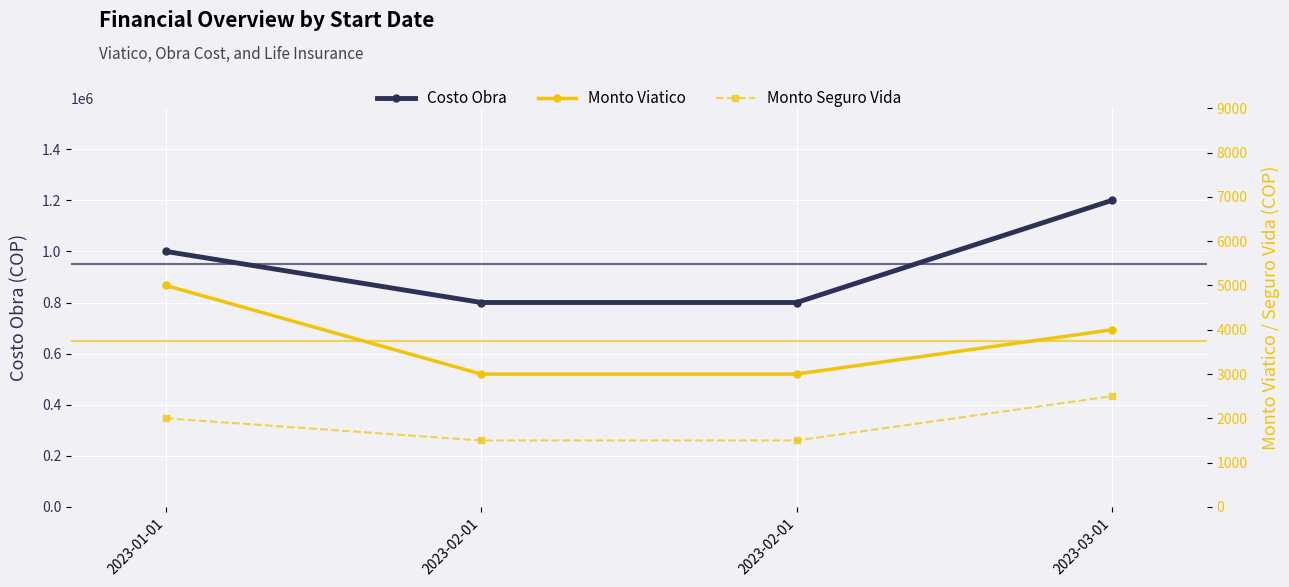

What is the sum of the Monto Seguro Vida values at 2023-01-01 and 2023-02-01?

3500